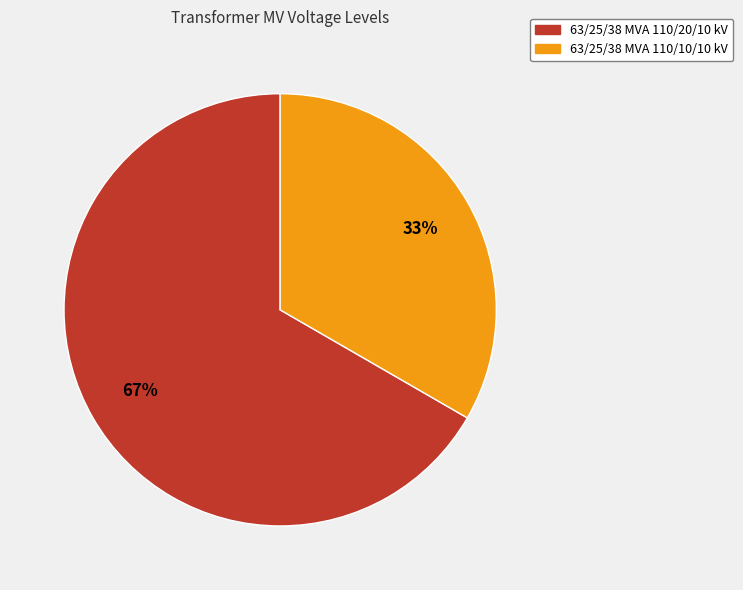

Which has a higher value, 63/25/38 MVA 110/10/10 kV or 63/25/38 MVA 110/20/10 kV?

63/25/38 MVA 110/20/10 kV